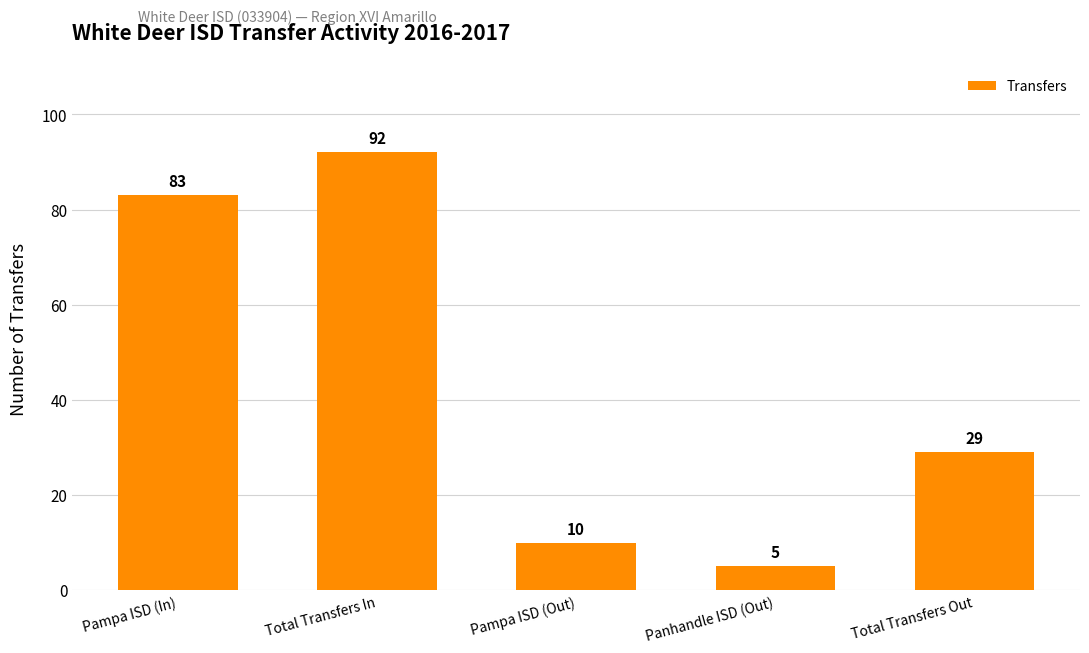

Approximately how many times larger is the value at Total Transfers In compared to Total Transfers Out?

3.2